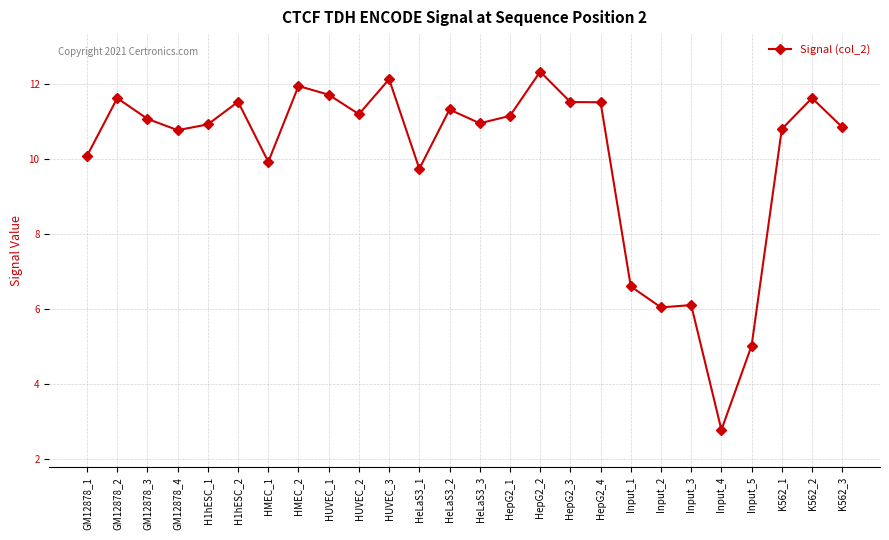

How many distinct data groups are displayed?

1